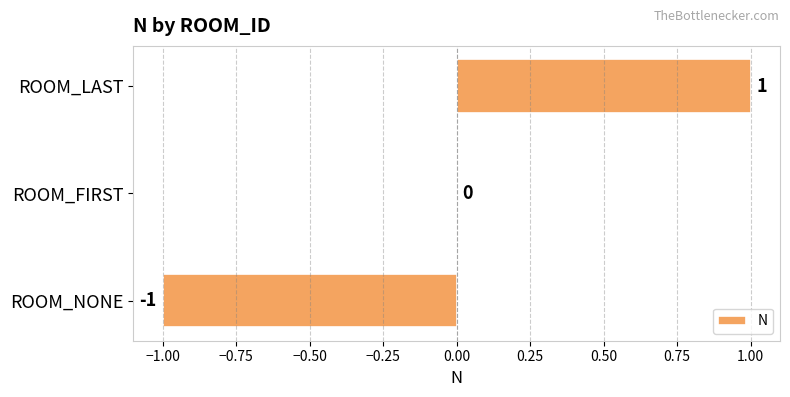

At which label is the value closest to 0?

ROOM_FIRST